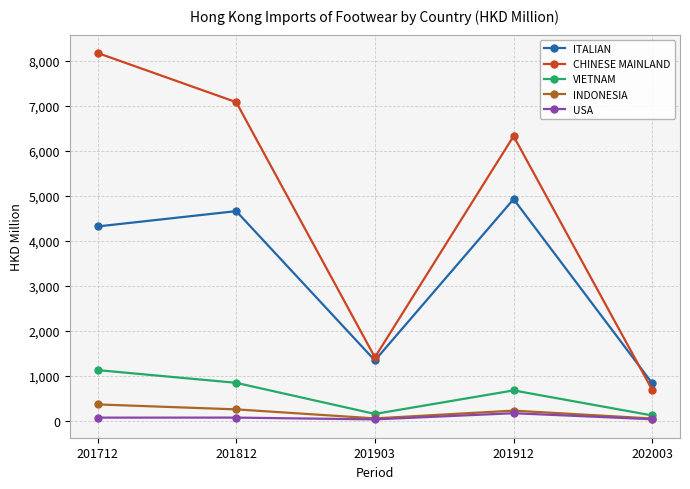

Where is VIETNAM nearest to the value 621?

201912